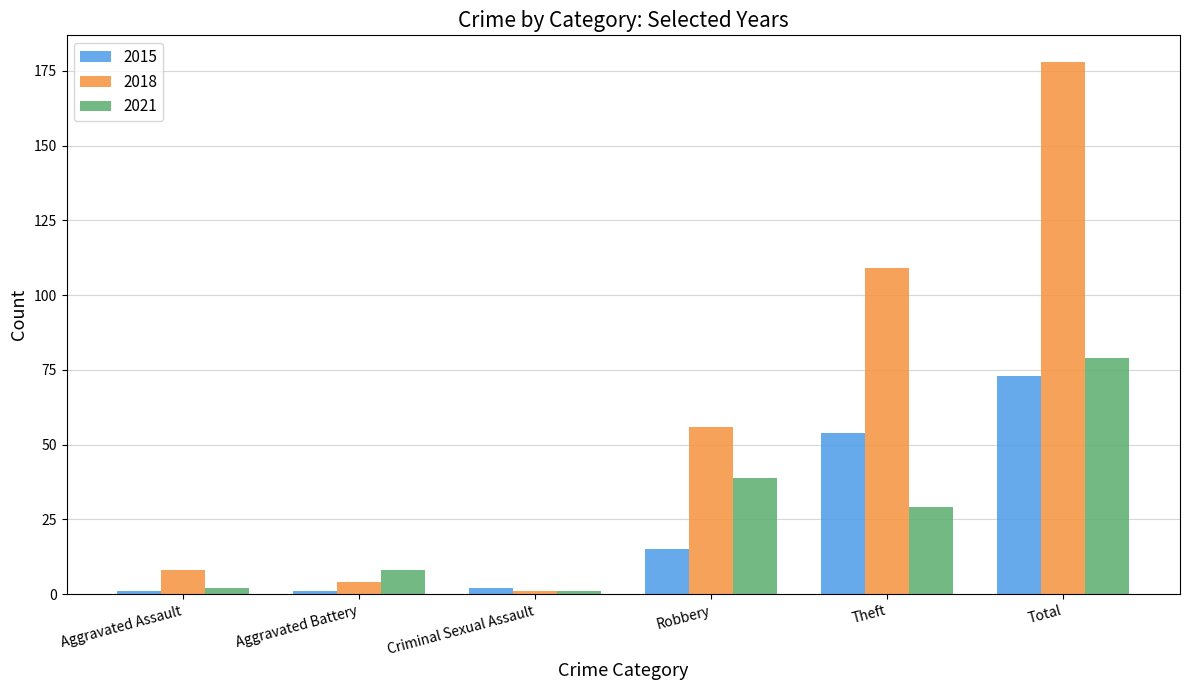

The value of 2018 at Theft is 109. True or false?

True